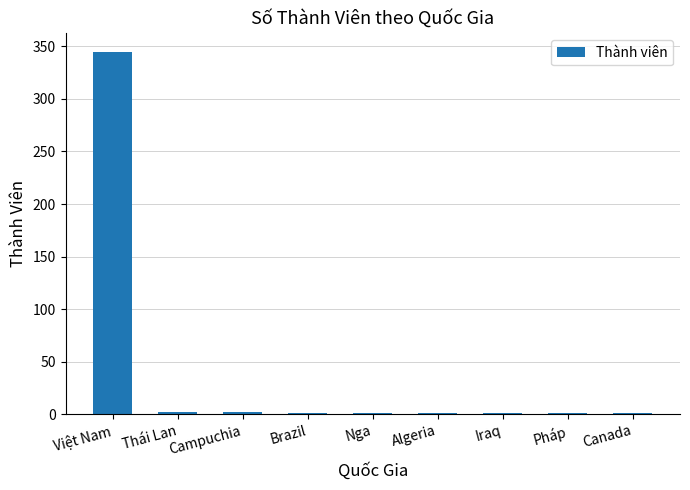

Which label corresponds to the largest value in the chart?

Việt Nam